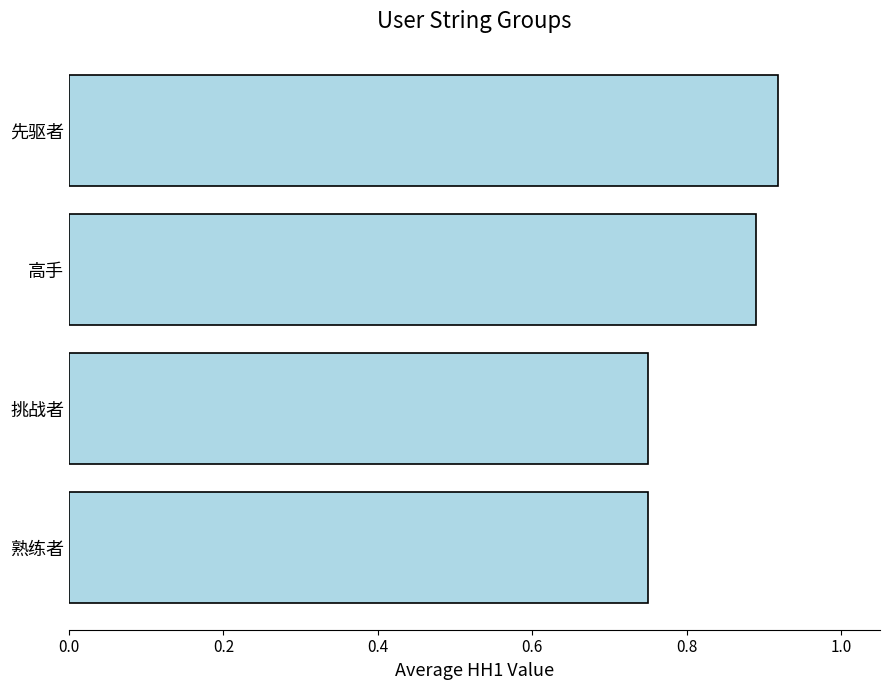

Are the bars horizontal?

Yes